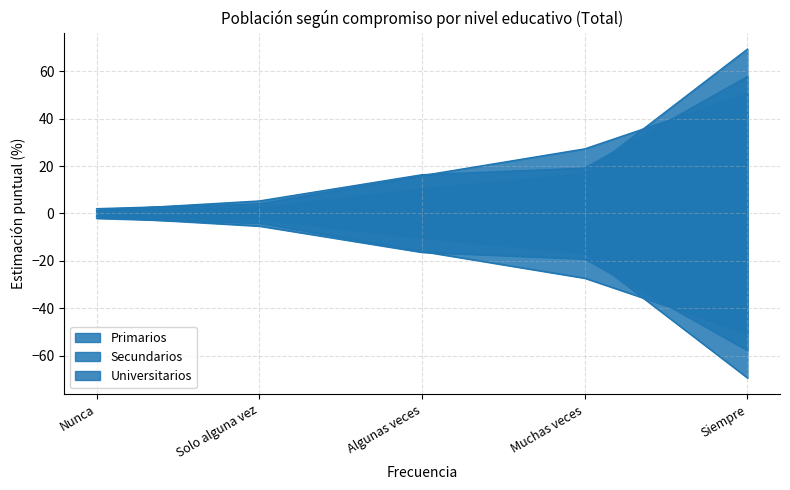

Reading left to right, list all the values displayed in this chart.

Primarios: 1.3	5.3	16.4	19.2	57.9
Secundarios: 2.0	4.0	16.0	27.3	50.6
Universitarios: 1.1	2.4	10.3	16.8	69.5